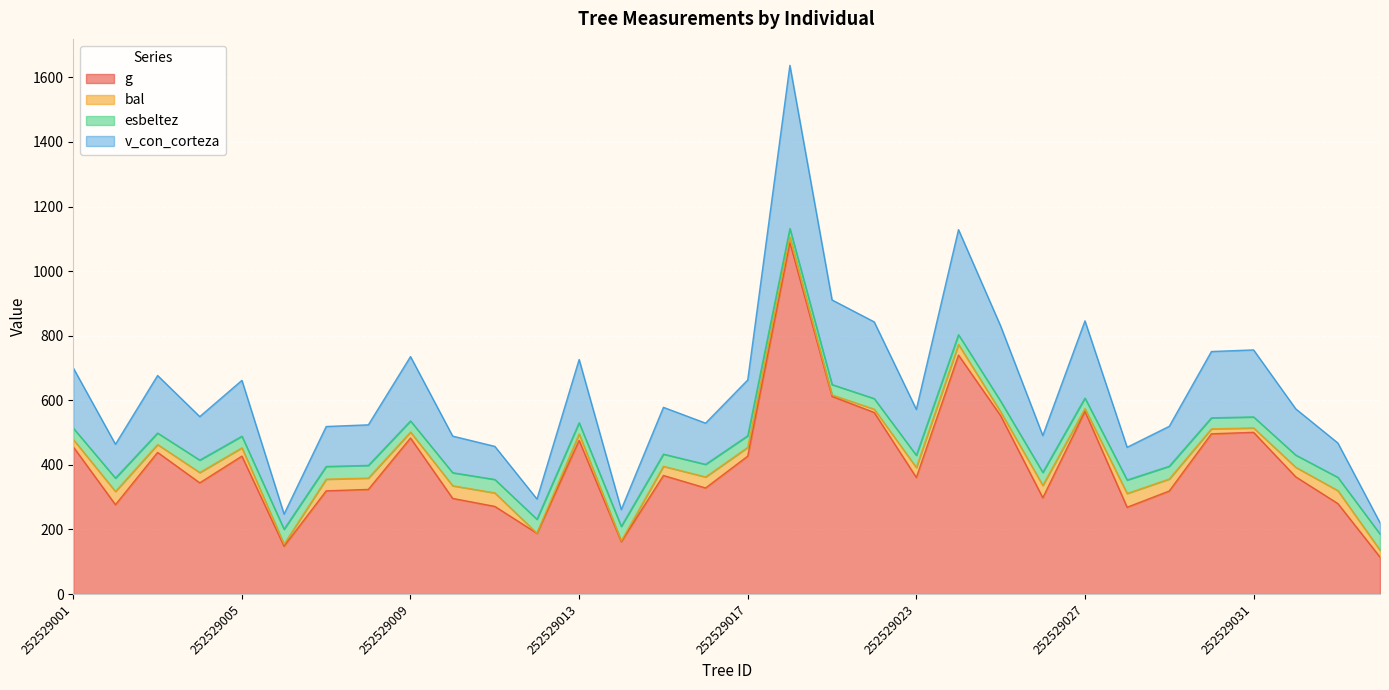

What is the maximum value for g?

1088.6